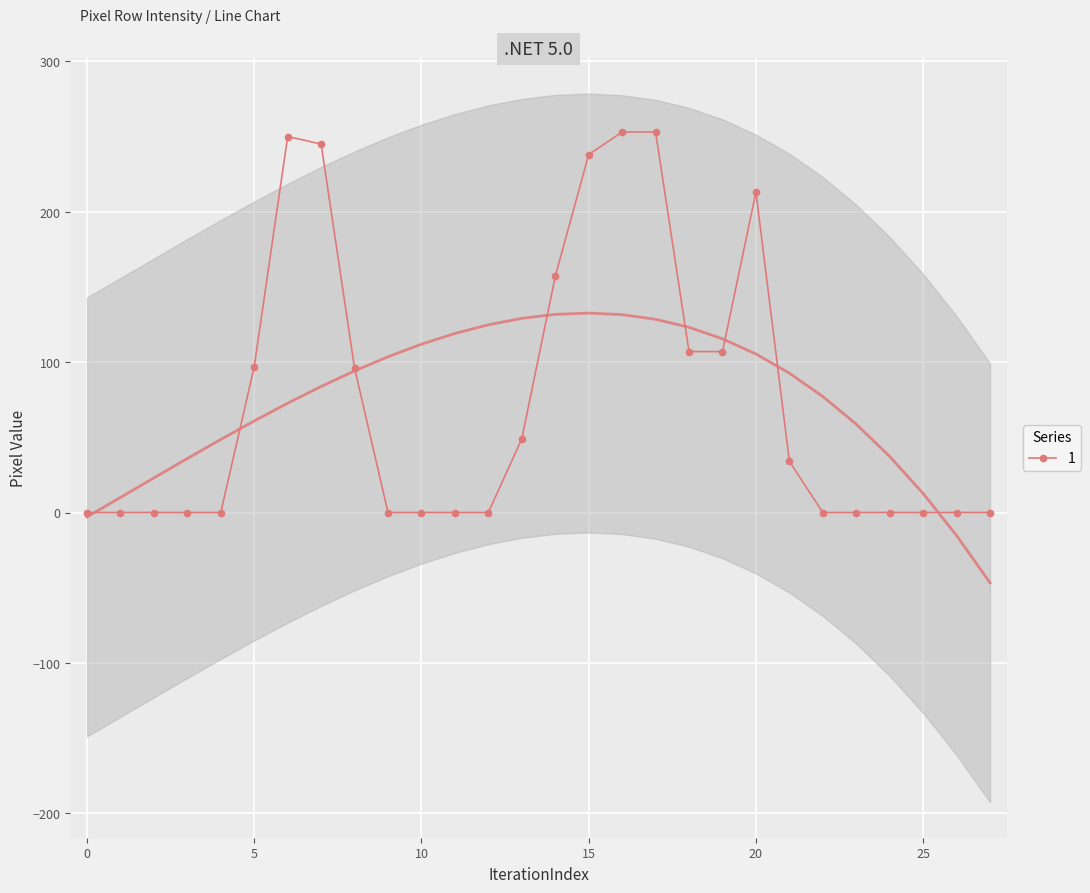

The value of 1 at 20 is 213. True or false?

True